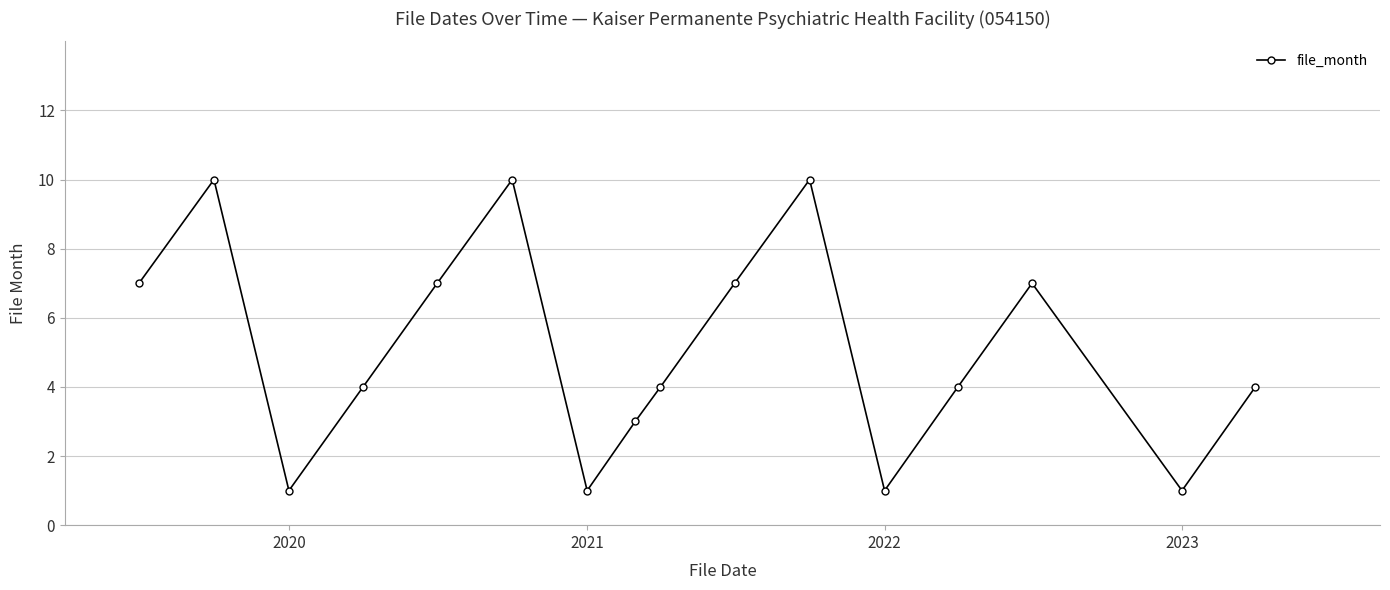

How many distinct data groups are displayed?

1